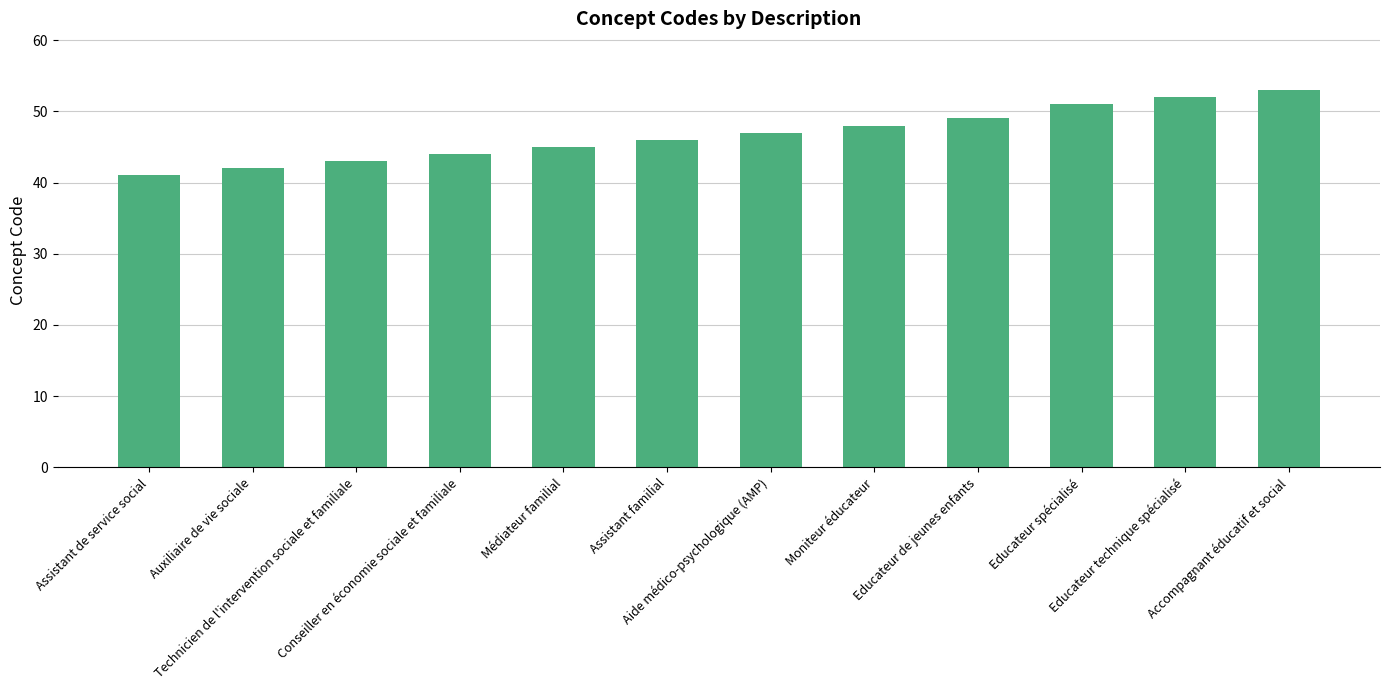

The chart shows a value of 42 at Auxiliaire de vie sociale. True or false?

True